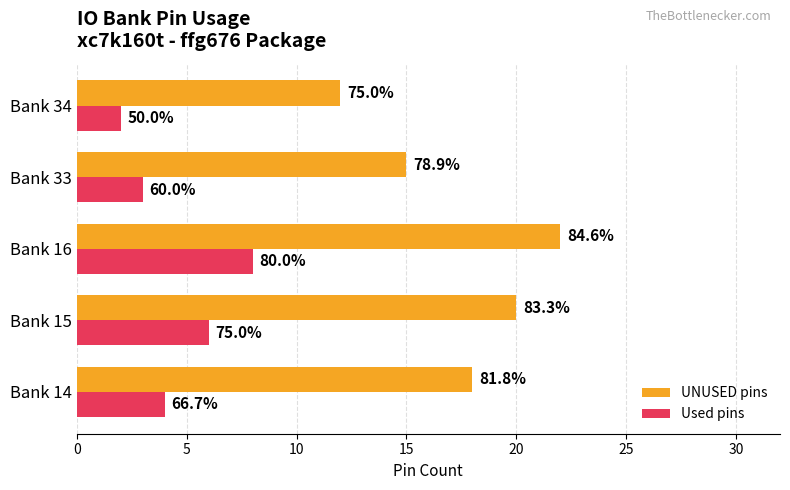

Count the Used pins values in the range 3 to 6.

3